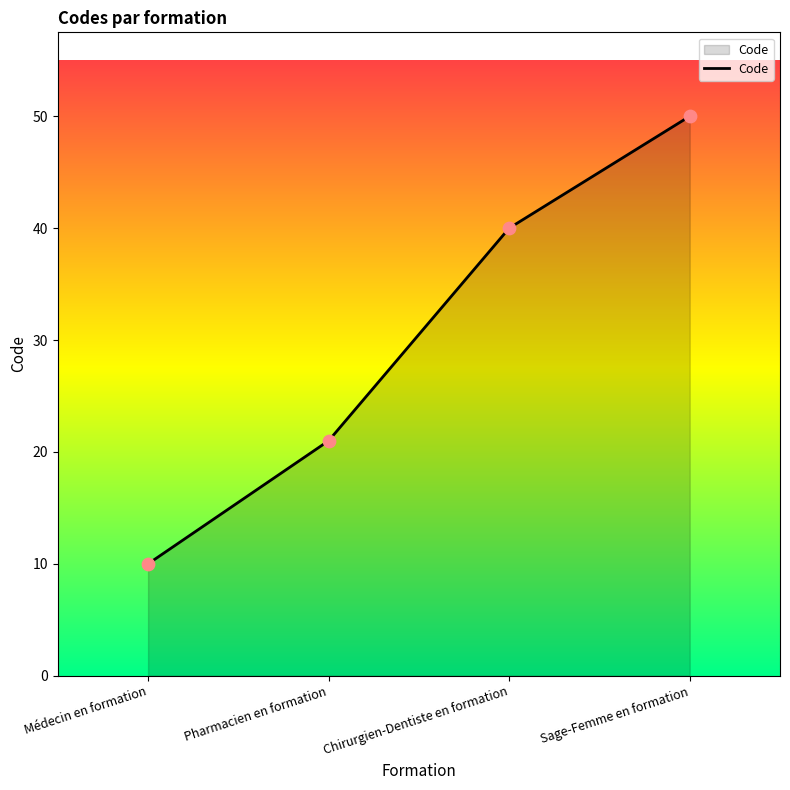

What is the ratio of the value at Chirurgien-Dentiste en formation to the value at Pharmacien en formation?

1.9